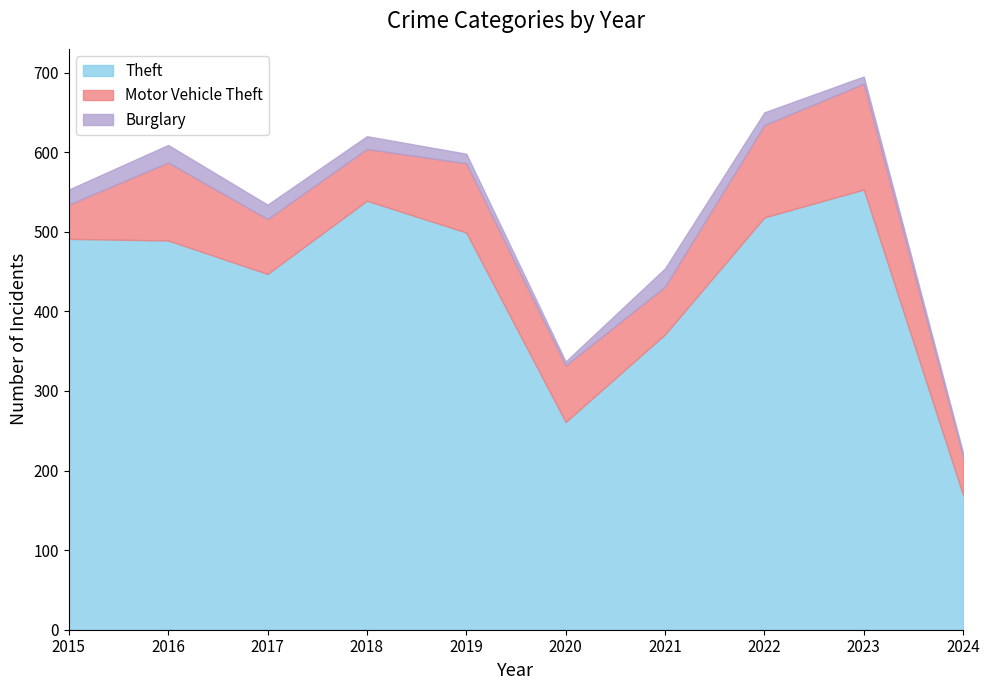

At which label does Burglary first exceed 16?

2015